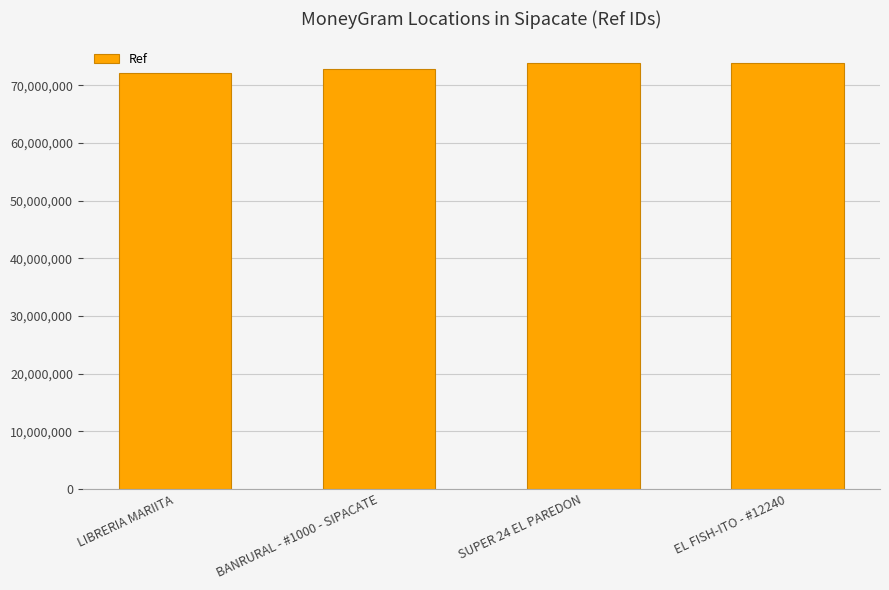

What is the difference between the maximum and minimum values?

1876754